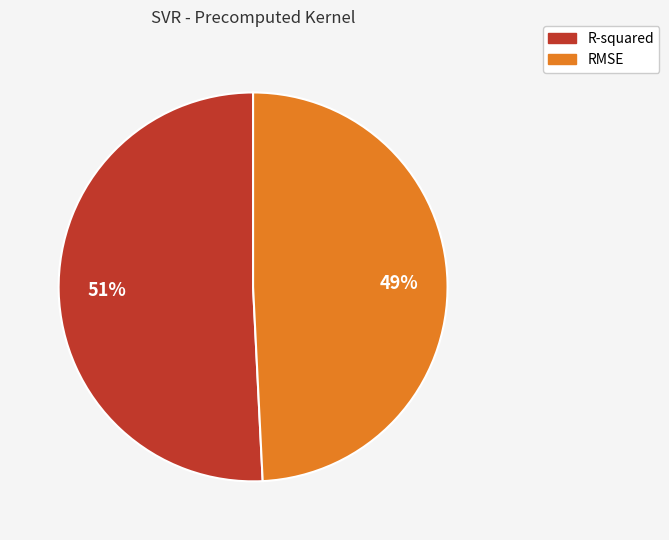

Is RMSE the majority of the pie?

No